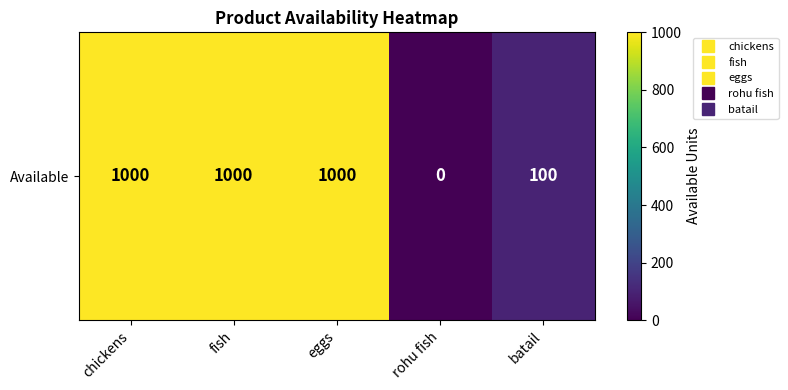

How many values are between 100 and 1000?

4